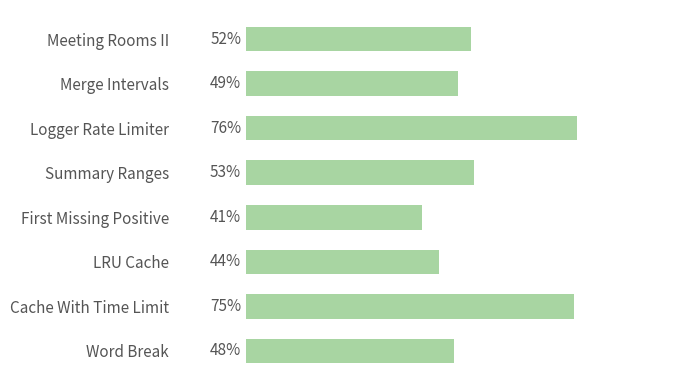

What is the difference between the second highest and minimum values?

0.3